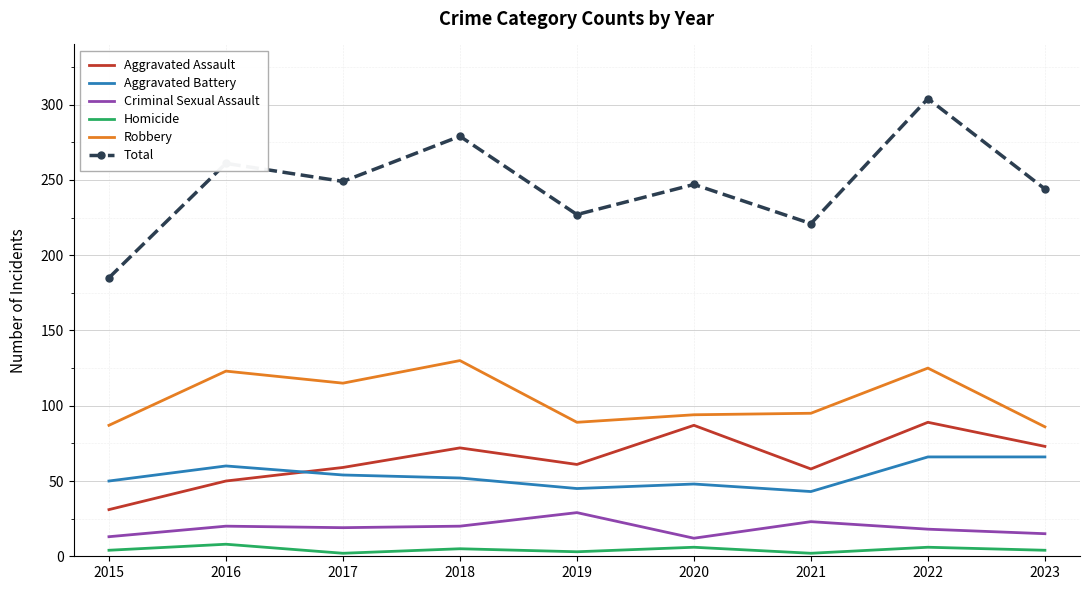

What is the lowest value of the Aggravated Assault series?

31